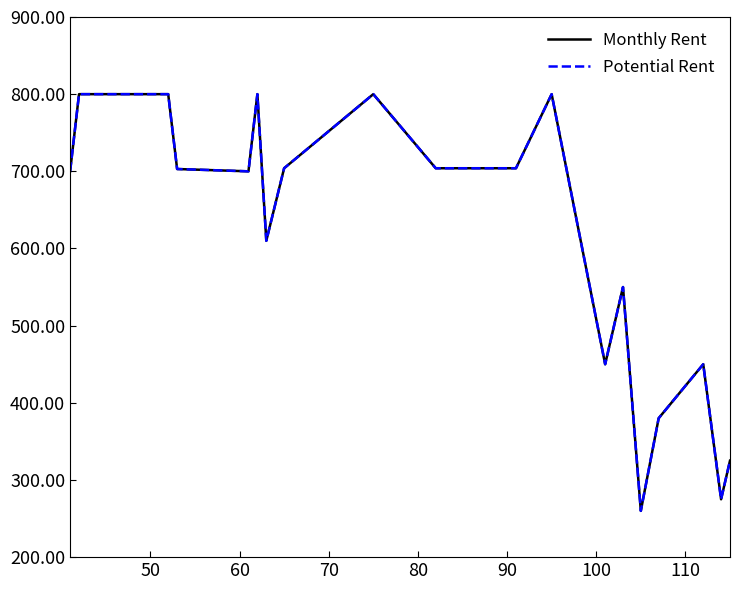

Does the chart display data point markers on the line(s)?

No